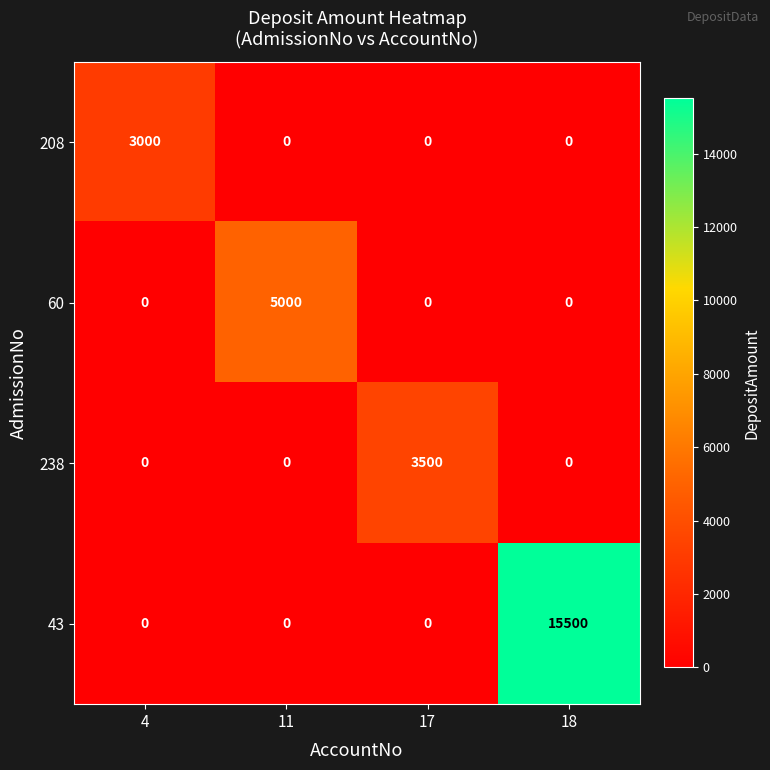

Reading left to right, extract all data points from this chart.

208: 4=3000	11=0	17=0	18=0
60: 4=0	11=5000	17=0	18=0
238: 4=0	11=0	17=3500	18=0
43: 4=0	11=0	17=0	18=15500